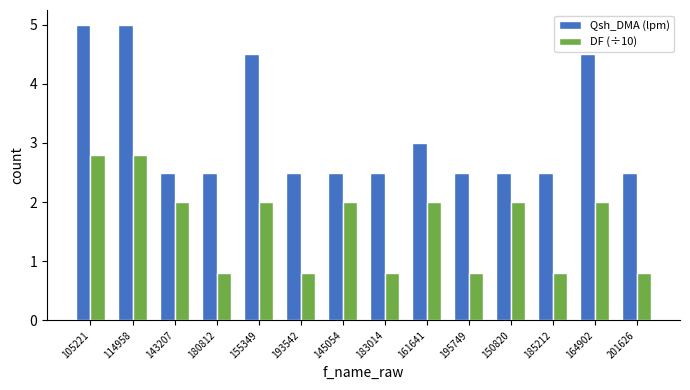

The value of Qsh_DMA (lpm) at 143207 is 2.5. True or false?

True